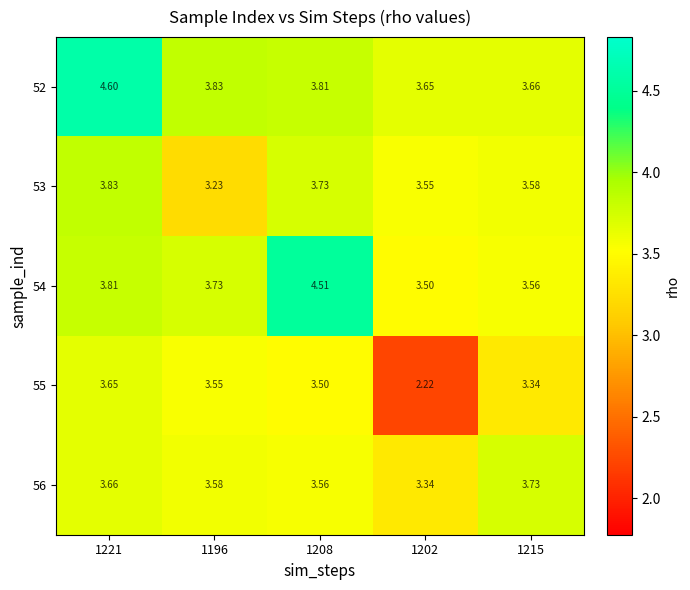

Is the value of 53 at 1202 greater than the value of 52 at 1208?

No